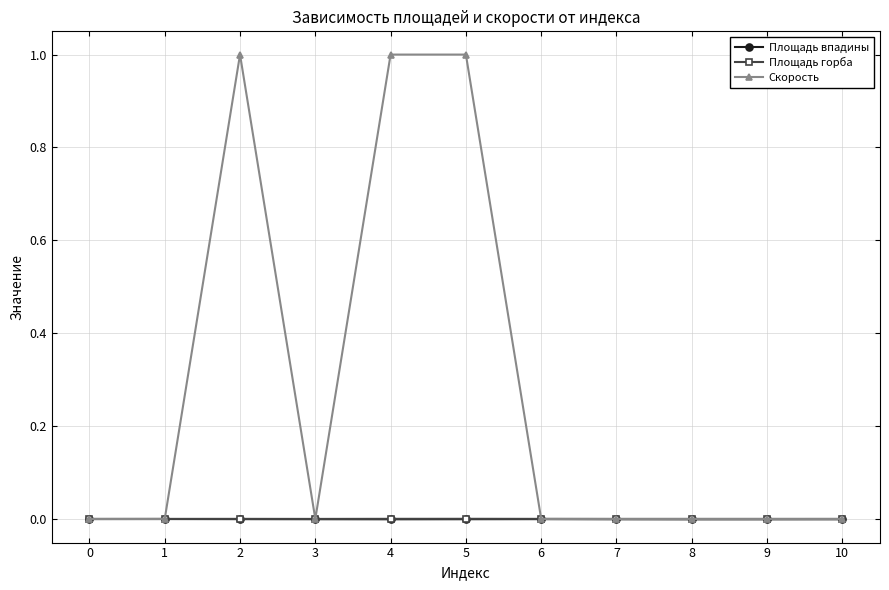

What is the highest value of the Скорость series?

1.0